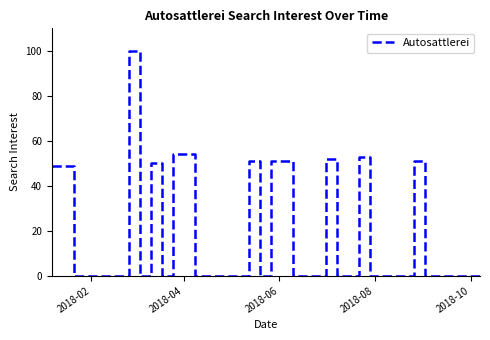

What is the difference between the second highest and minimum values?

54